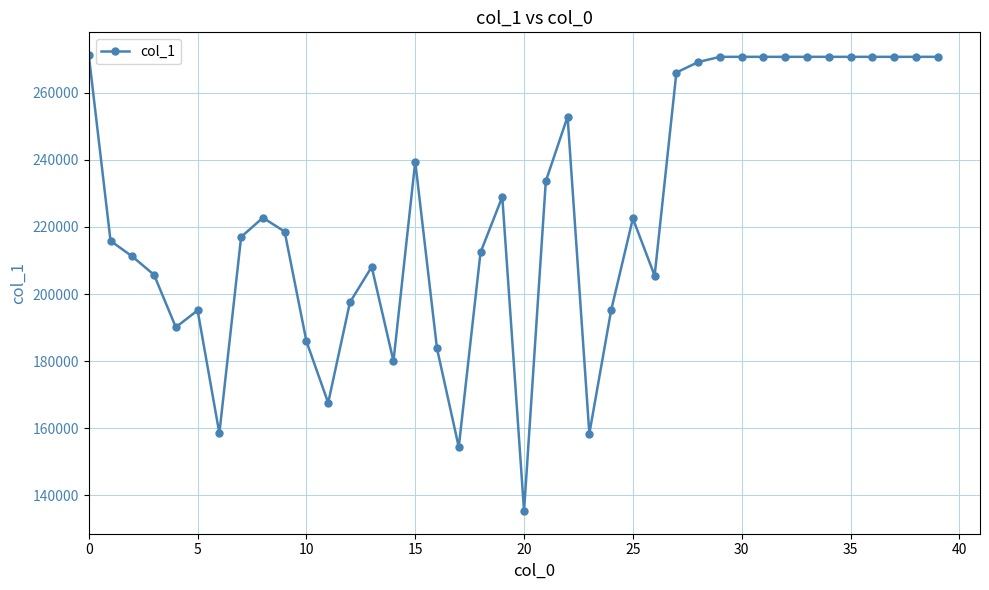

How many lines are shown in the chart?

1